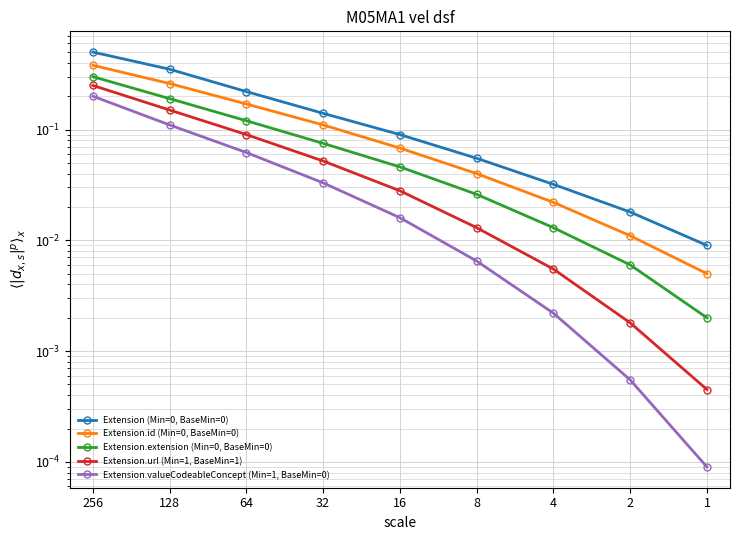

Which series changed the most between 2 and 1?

Extension (Min=0, BaseMin=0)